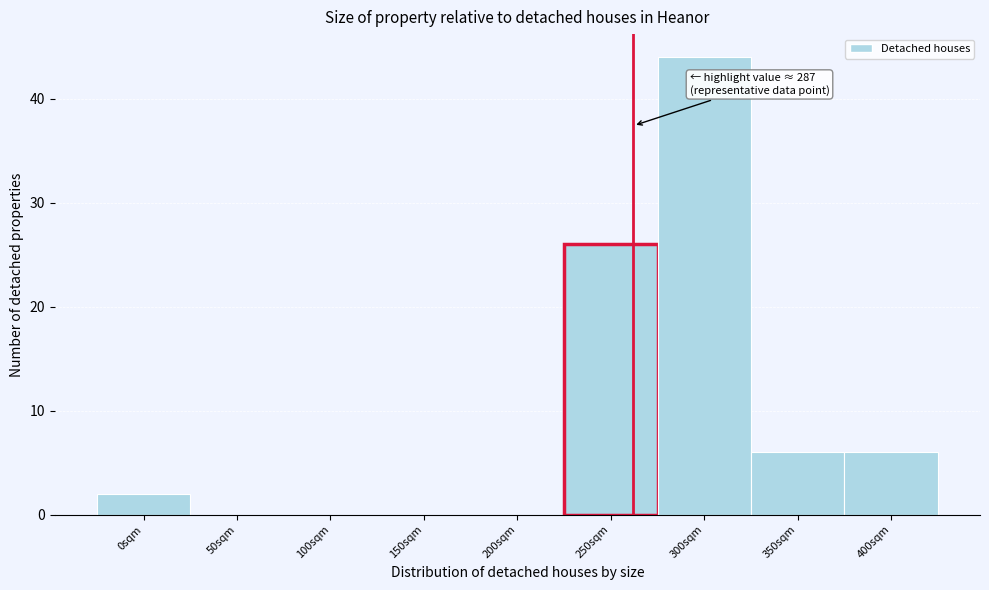

Reading left to right, what are all the values shown in this chart?

0sqm=2	50sqm=0	100sqm=0	150sqm=0	200sqm=0	250sqm=26	300sqm=44	350sqm=6	400sqm=6